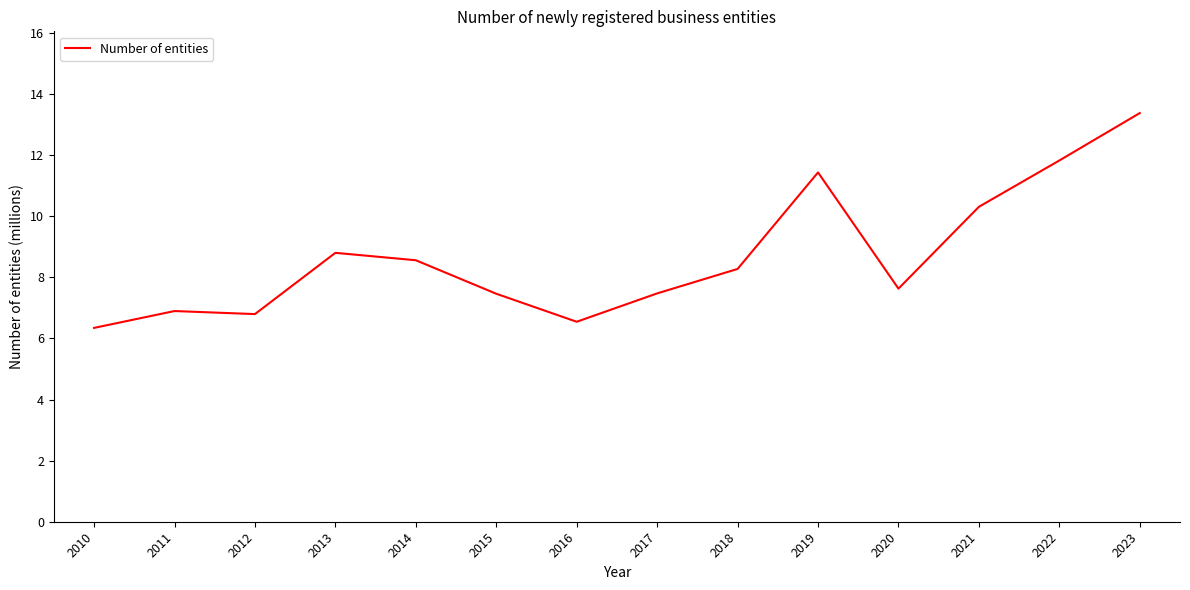

What is the difference between the maximum and minimum values?

7.0